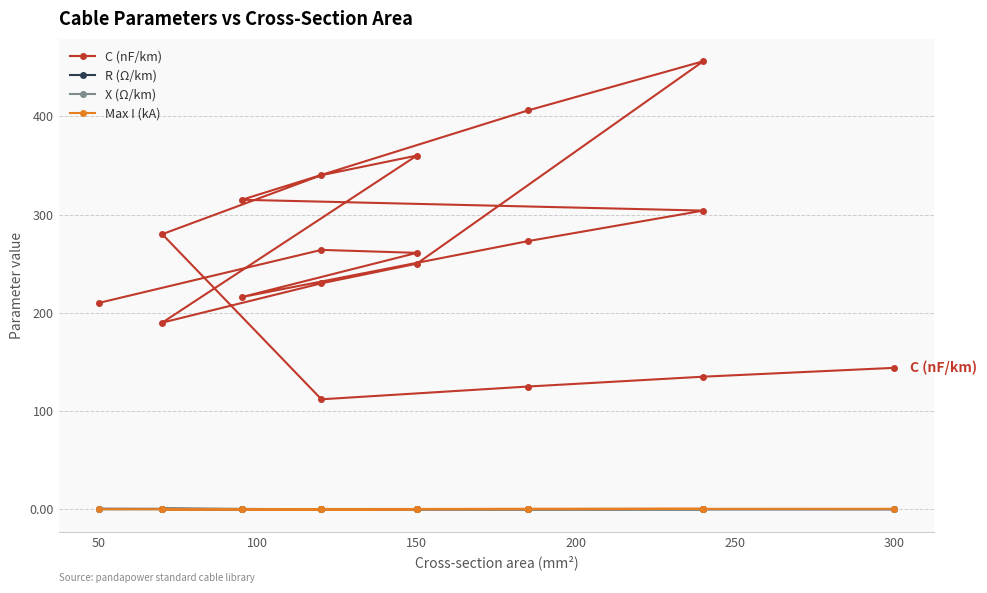

What is the average value of the C (nF/km) series?

256.4